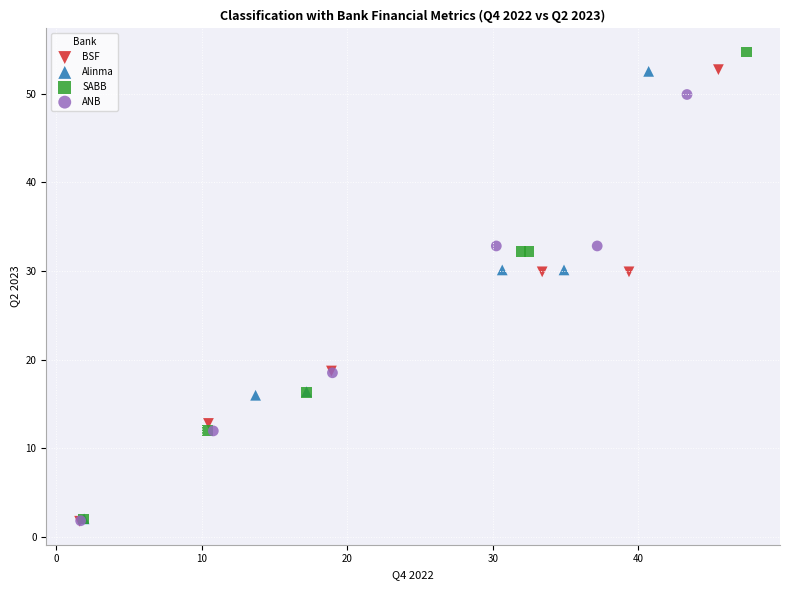

Which series has the widest spread of Y values?

SABB